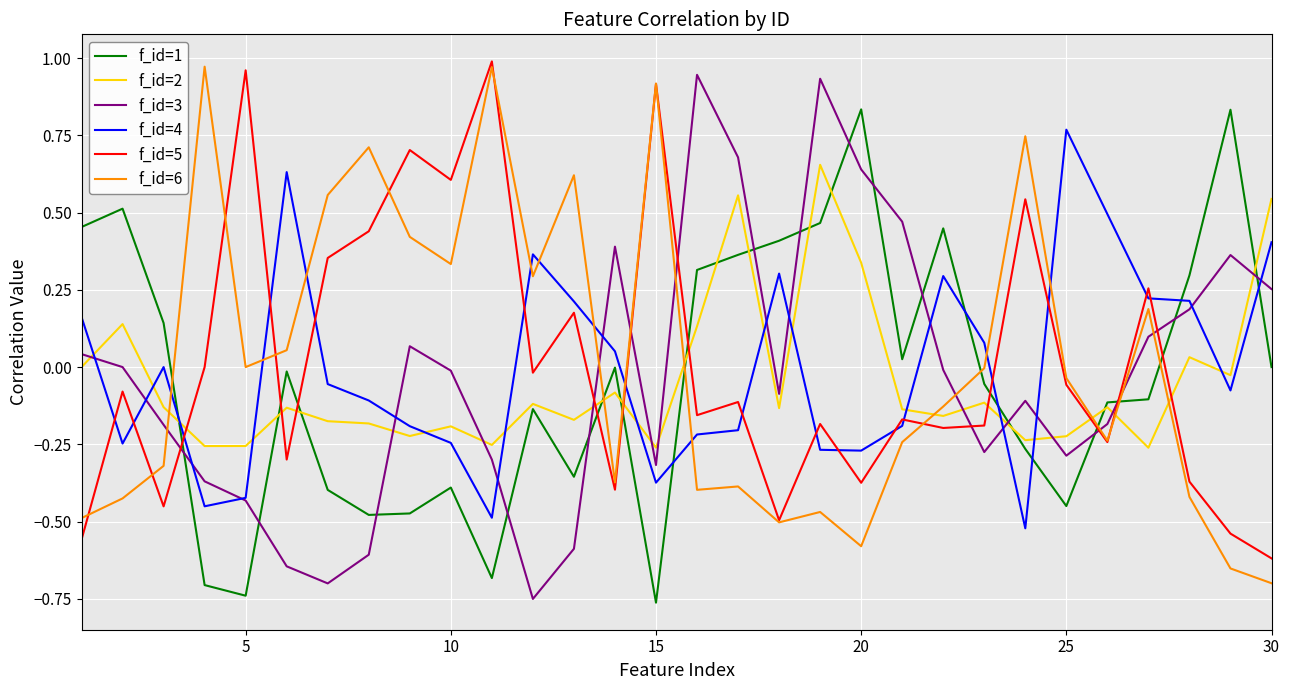

True or false: f_id=6 and f_id=3 cross at least once.

True